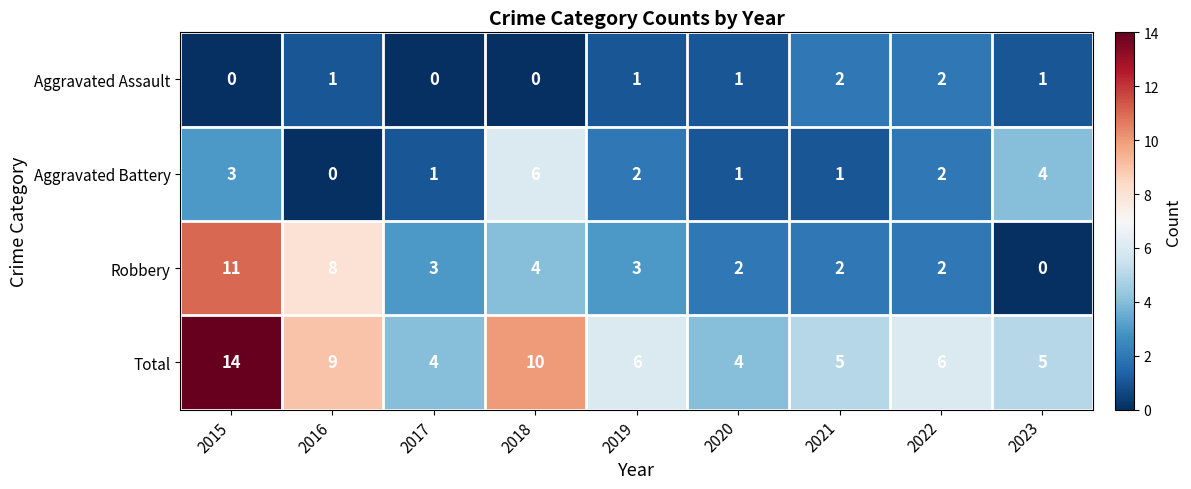

What is the difference between the maximum and minimum values in the Robbery series?

11